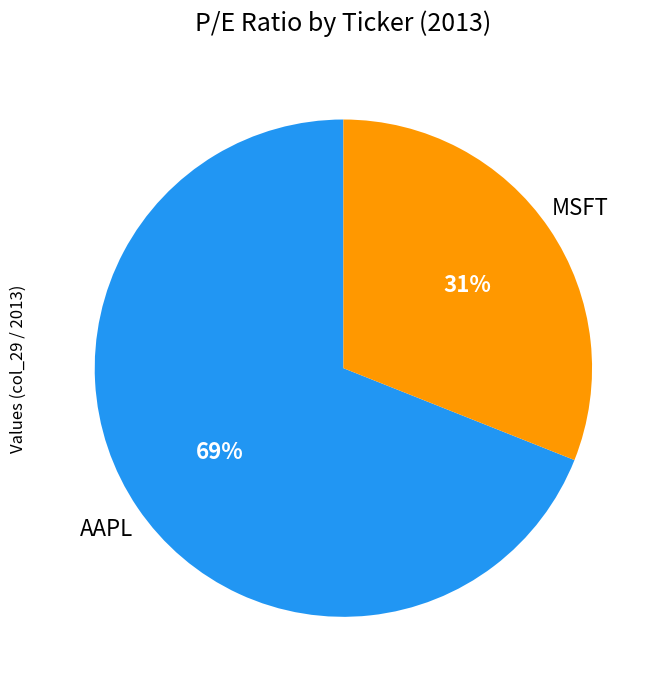

To the nearest percent, what is the average slice percentage?

50%